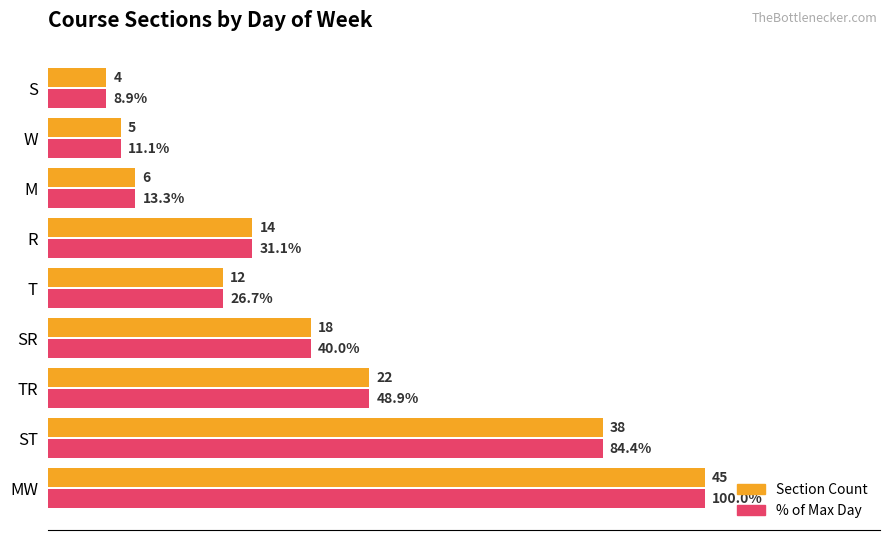

At which category is the sum across all series the highest?

MW